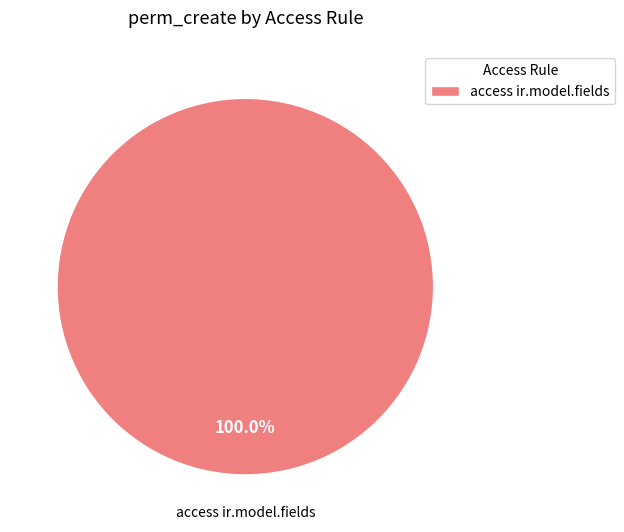

Is there a majority slice in this chart?

Yes